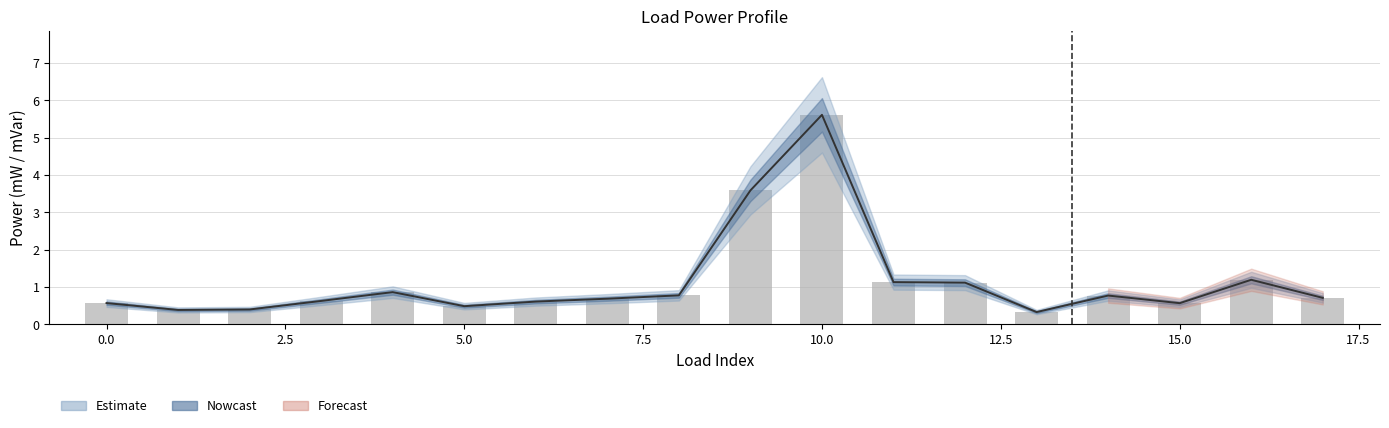

At which label is p_mw closest to 2?

16